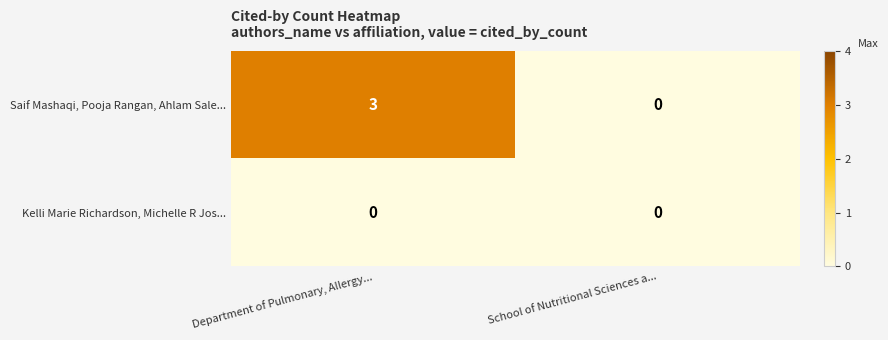

Reading right to left, extract all data points from this chart.

Saif Mashaqi, Pooja Rangan, Ahlam Sale...: School of Nutritional Sciences a...=0	Department of Pulmonary, Allergy...=3
Kelli Marie Richardson, Michelle R Jos...: School of Nutritional Sciences a...=0	Department of Pulmonary, Allergy...=0